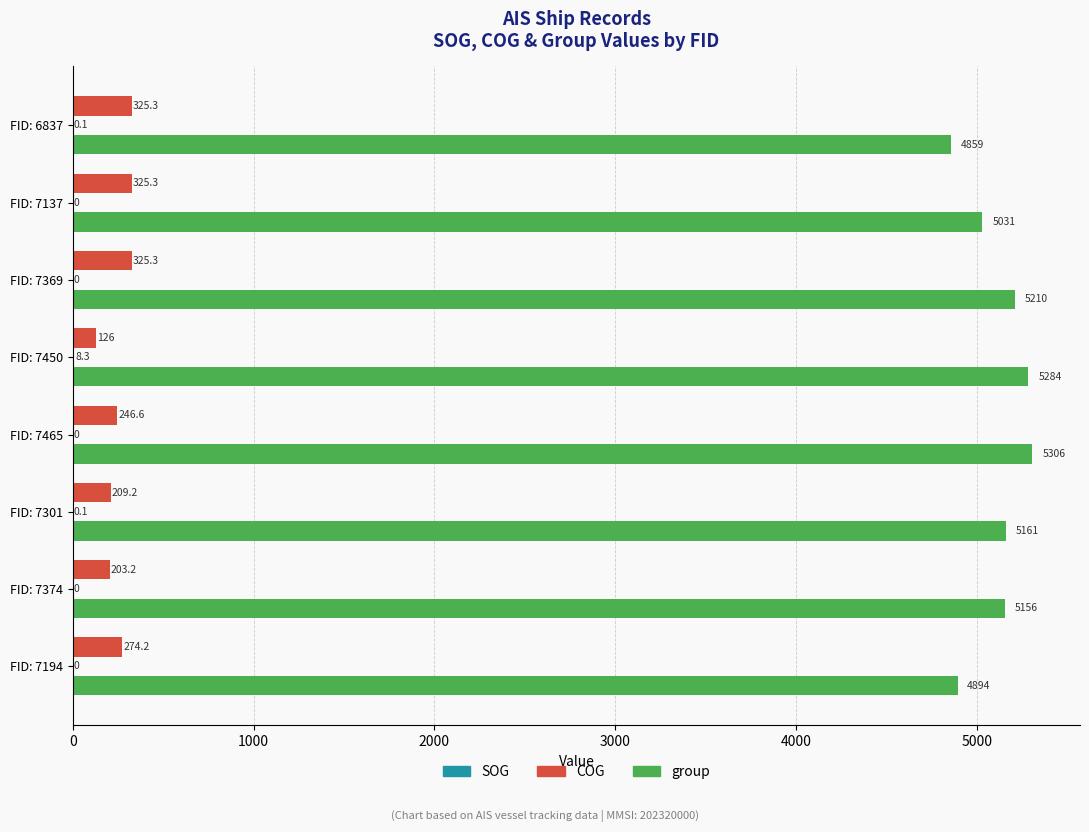

Between FID: 7369 and FID: 7450, which series saw the biggest shift?

COG